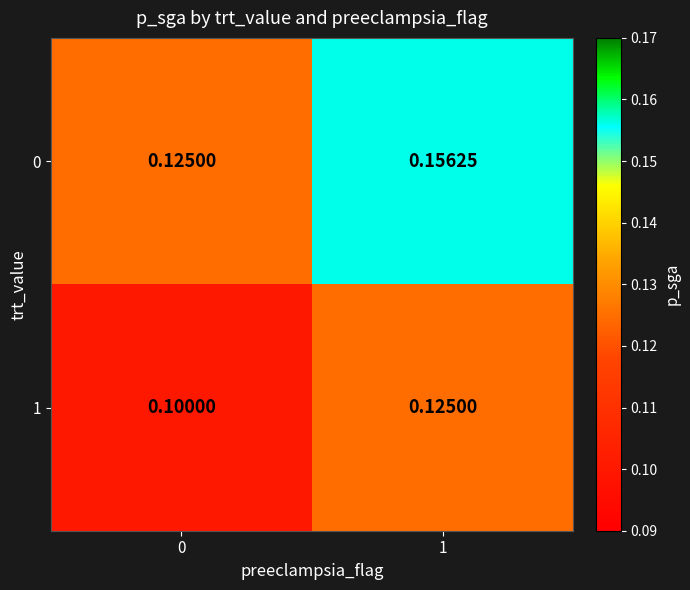

How many data points does each series have?

2